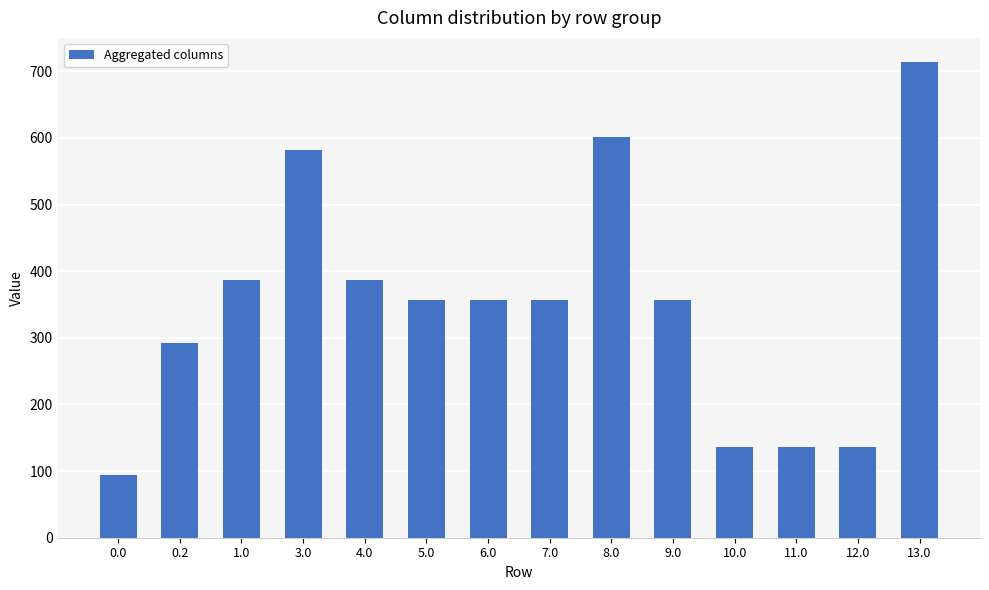

What position from the right is 13.0?

1